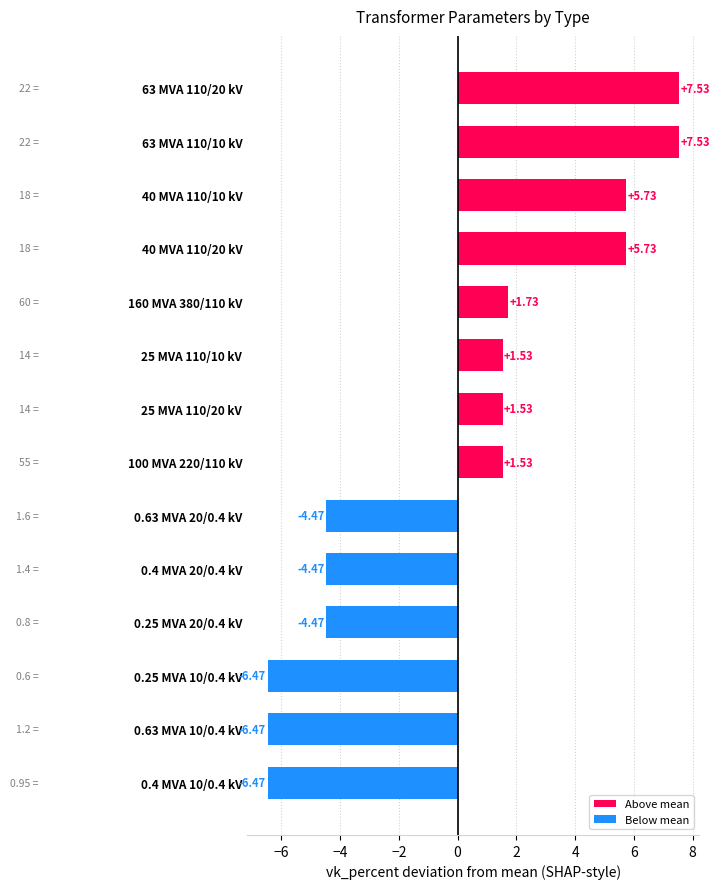

What is the change in value from 160 MVA 380/110 kV to 0.63 MVA 10/0.4 kV?

-8.2